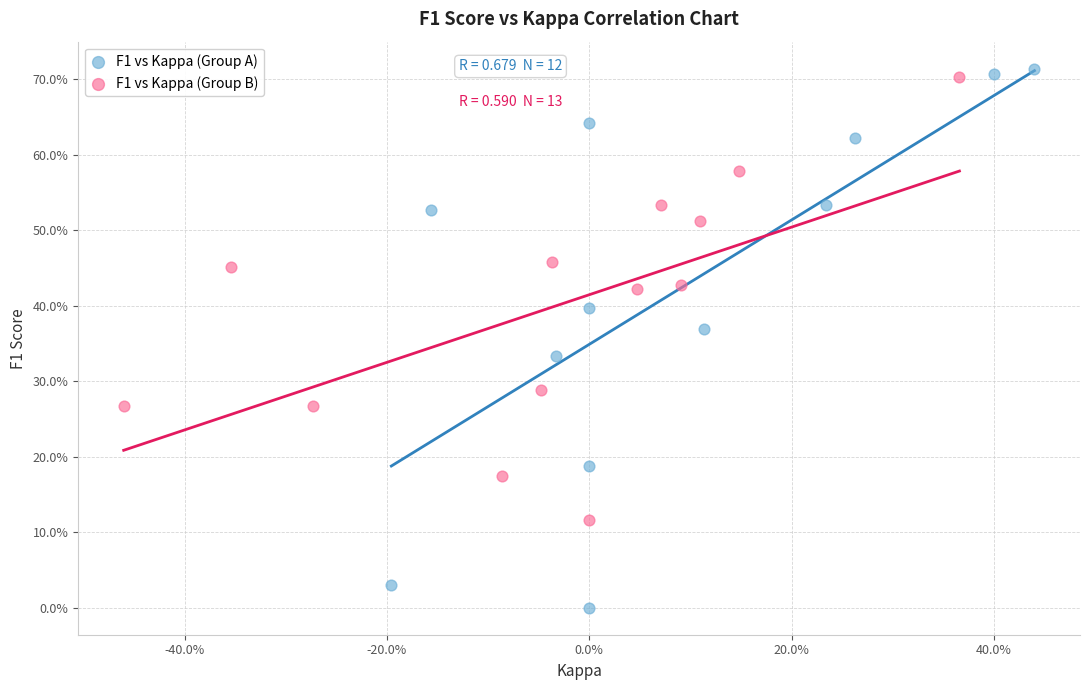

Which series reaches the maximum Y coordinate?

F1 vs Kappa (Group A)